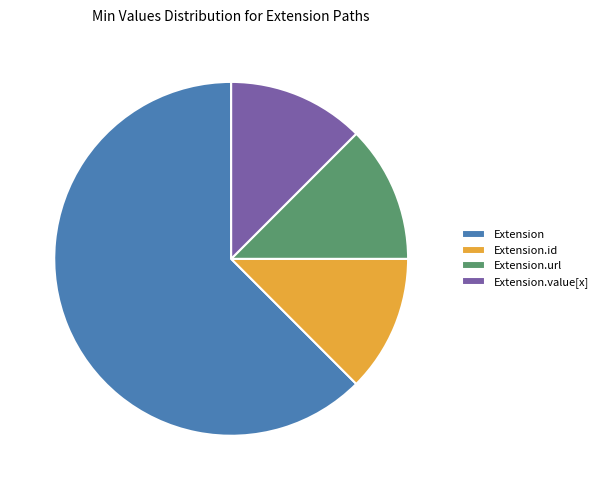

The Extension.id slice represents 1% of the pie. True or false?

False